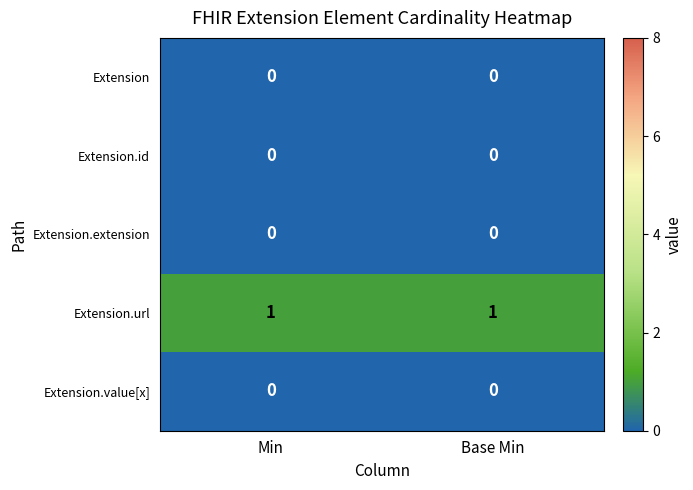

True or false: Extension has a value of 0 at Base Min.

True